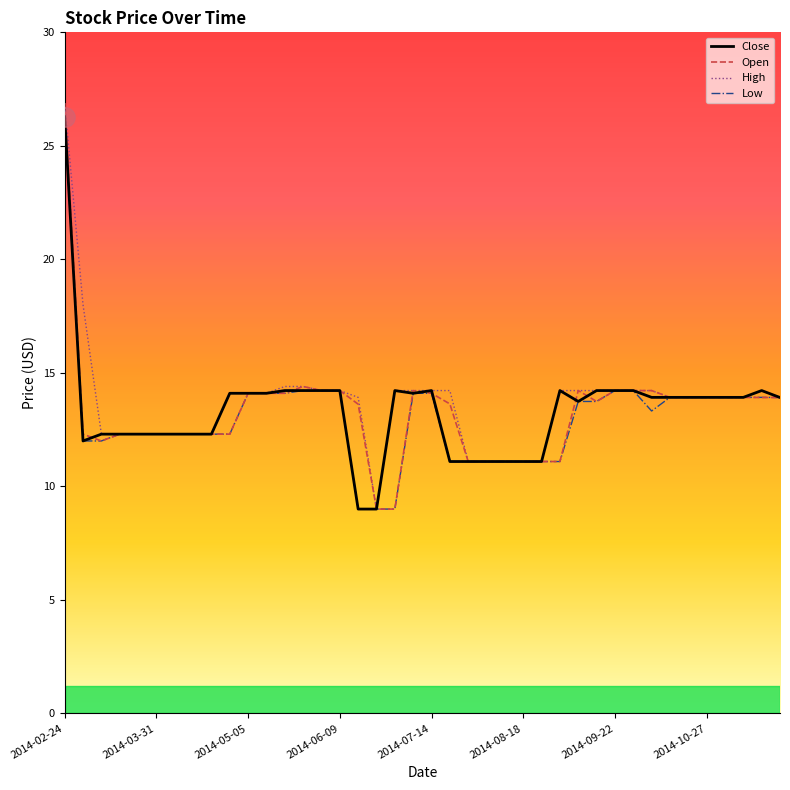

What is the lowest value of the Open series?

9.0